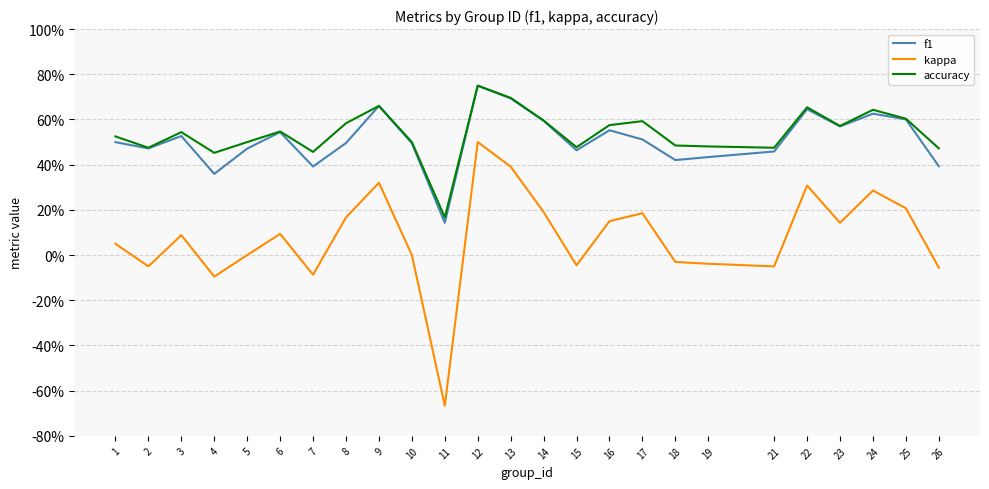

What is the spread (max minus min) of values at 11?

0.8